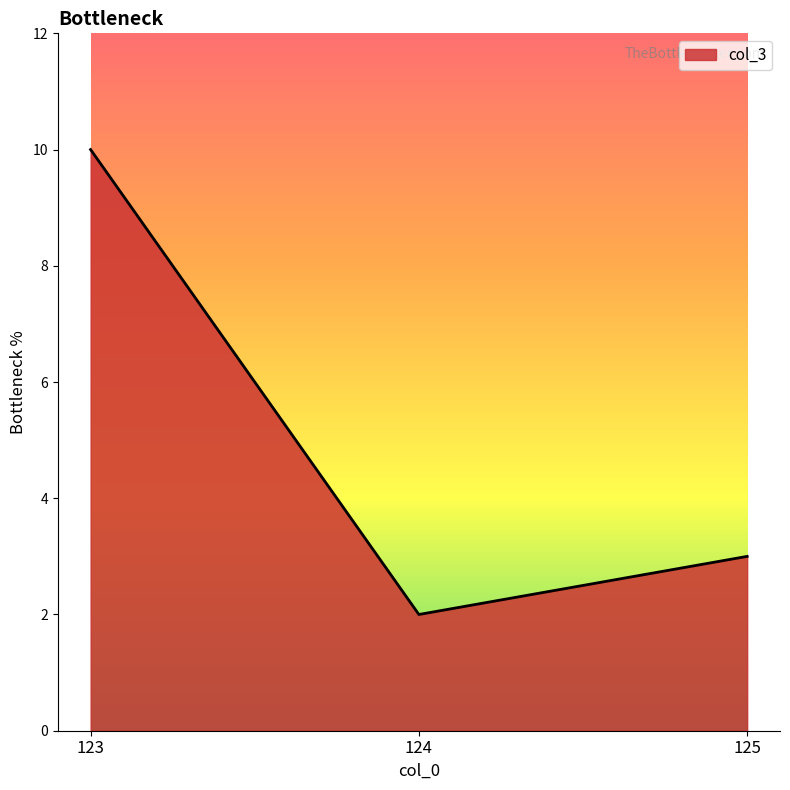

Rank the categories by value from lowest to highest.

124, 125, 123